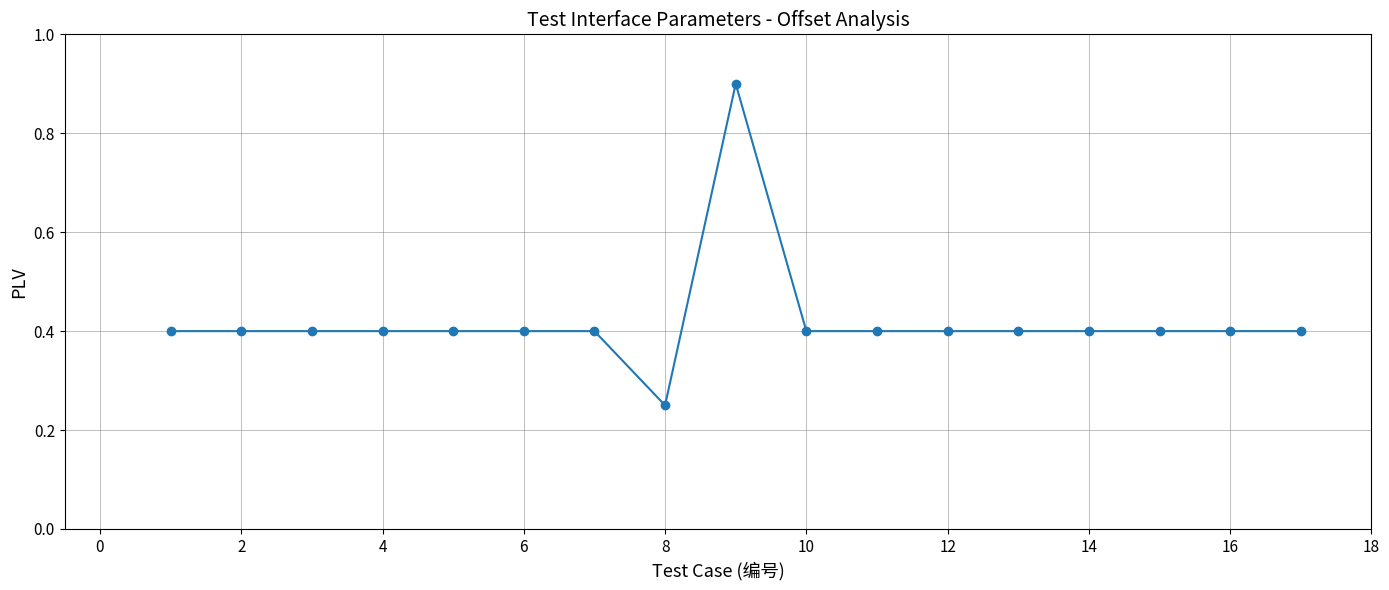

Count the values in the range 0 to 1.

17